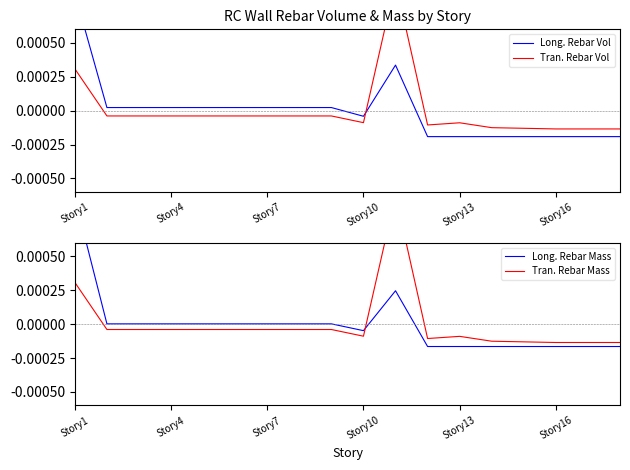

How many values in Long. Rebar Vol are below zero?

8